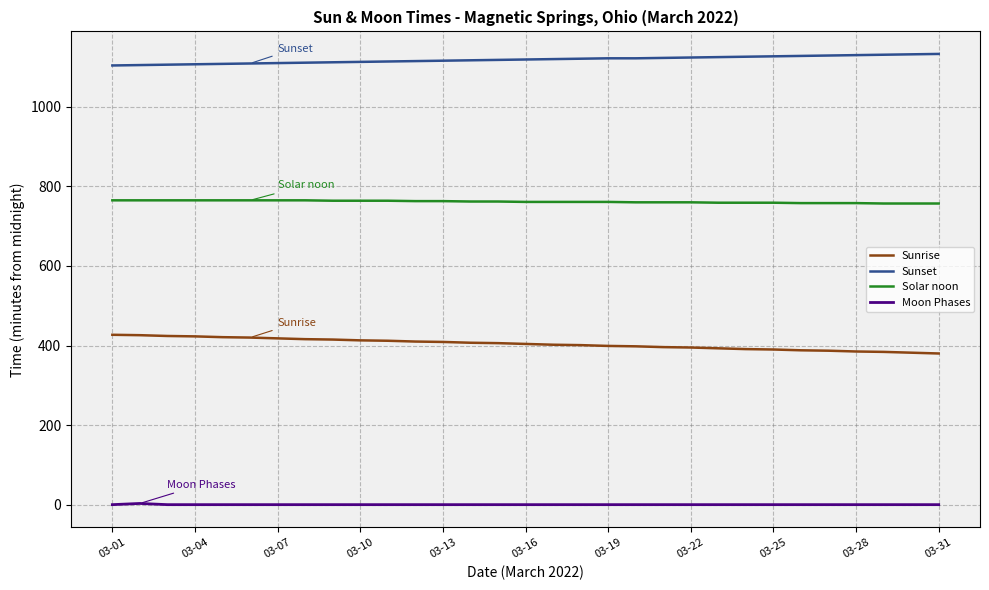

Rank the series by their maximum value, from highest to lowest.

Sunset, Solar noon, Sunrise, Moon Phases